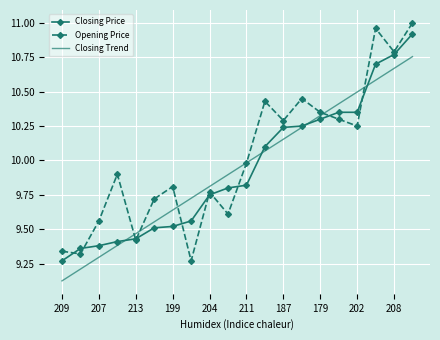

At how many categories does at least one series exceed 9?

20